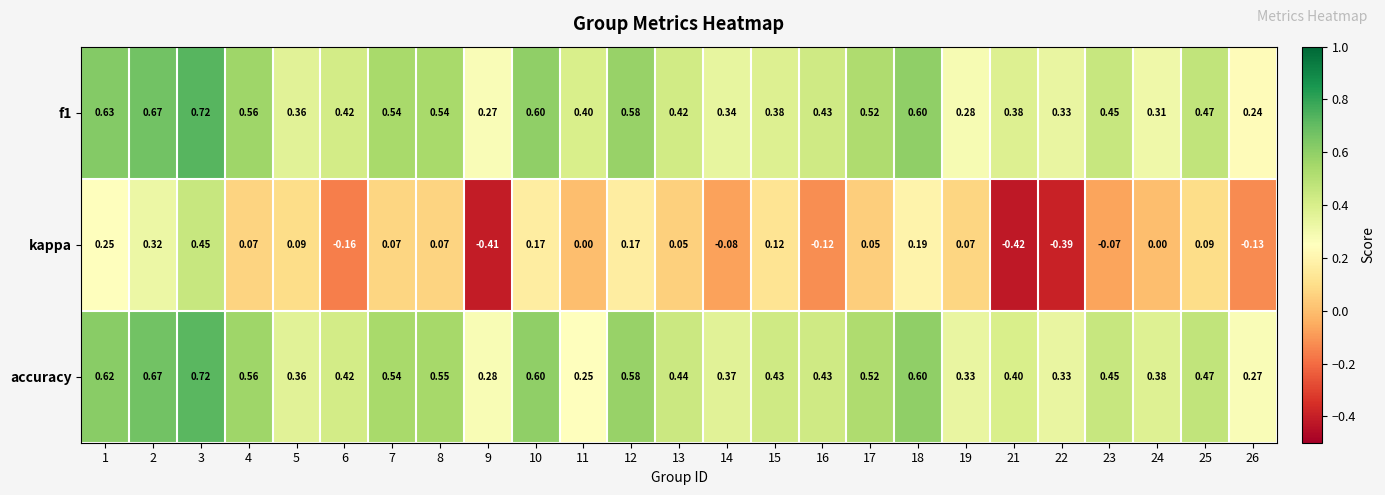

Which series has the widest spread of values?

kappa